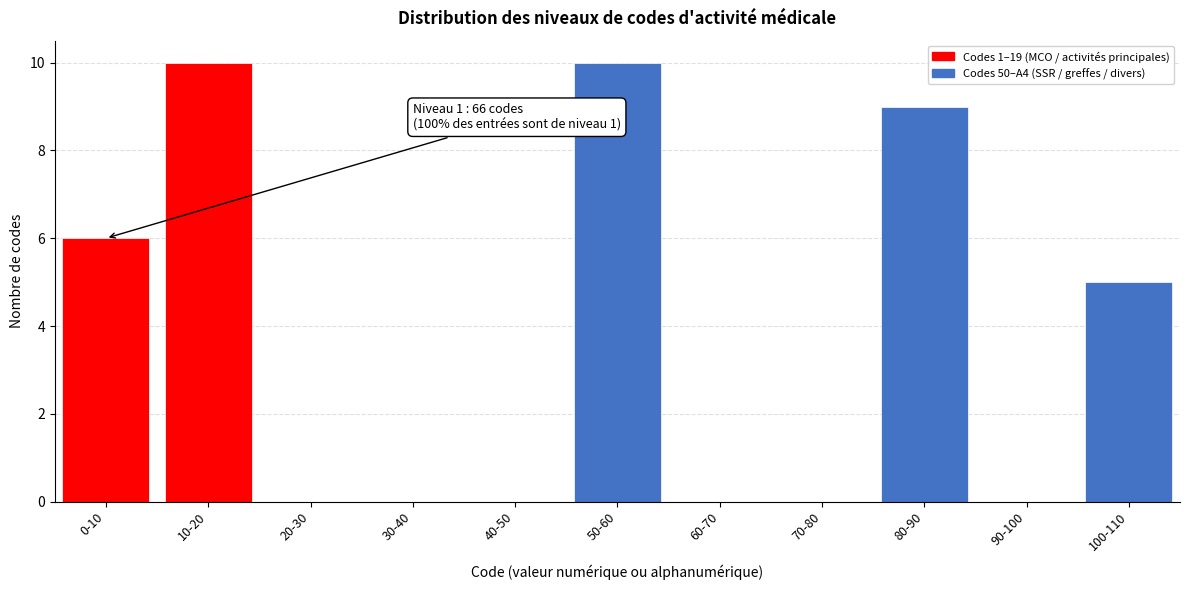

Reading left to right, list all the values displayed in this chart.

0-10=6	10-20=10	20-30=0	30-40=0	40-50=0	50-60=10	60-70=0	70-80=0	80-90=9	90-100=0	100-110=5